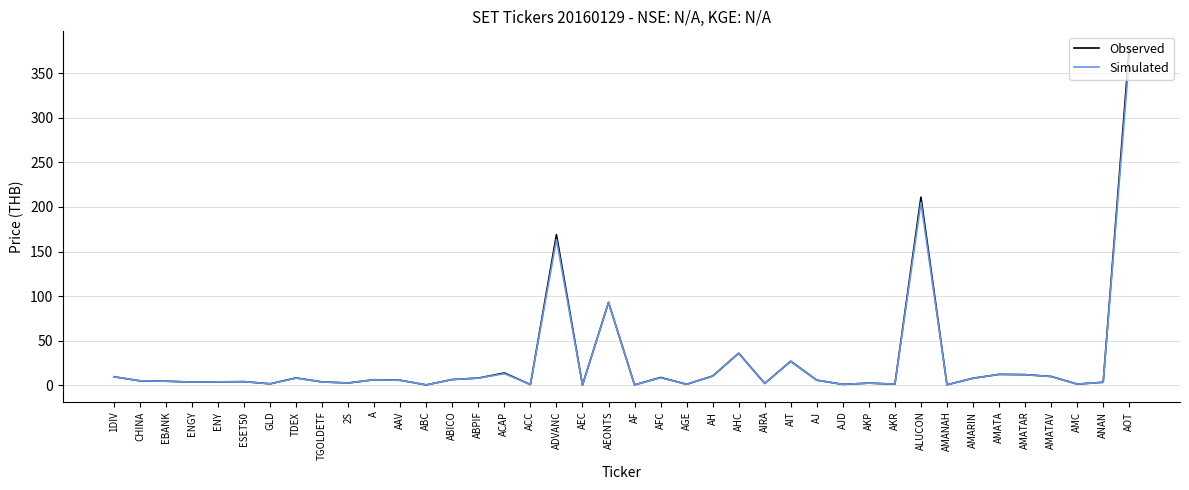

What is the difference between the highest and lowest values at AMATAV?

0.1